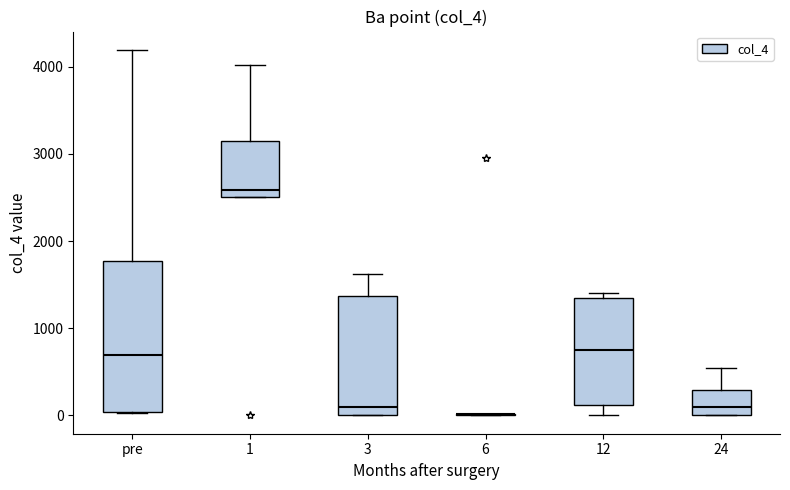

Reading left to right, transcribe this box plot: for each box, give where its median line is, the range the box spans, and where its two whiskers end, as read against the y-axis. The values are not printed on the chart, so give them approximately, as read against the axis.

pre: median 700, box 0 to 1800, whiskers 0 to 4200
1: median 2600, box 2500 to 3100, whiskers 2500 to 4000
3: median 100, box 0 to 1400, whiskers 0 to 1600
6: box collapsed to a line at 0, whiskers 0 to 0
12: median 700, box 100 to 1400, whiskers 0 to 1400 (just above the box's upper edge)
24: median 100, box 0 to 300, whiskers 0 to 500